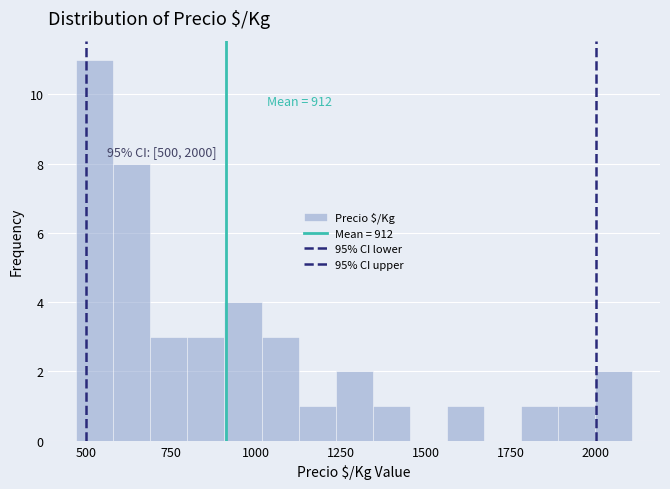

Around what value on the x-axis is the tallest bar? Give the approximate position of its centre, as read against the axis.

500